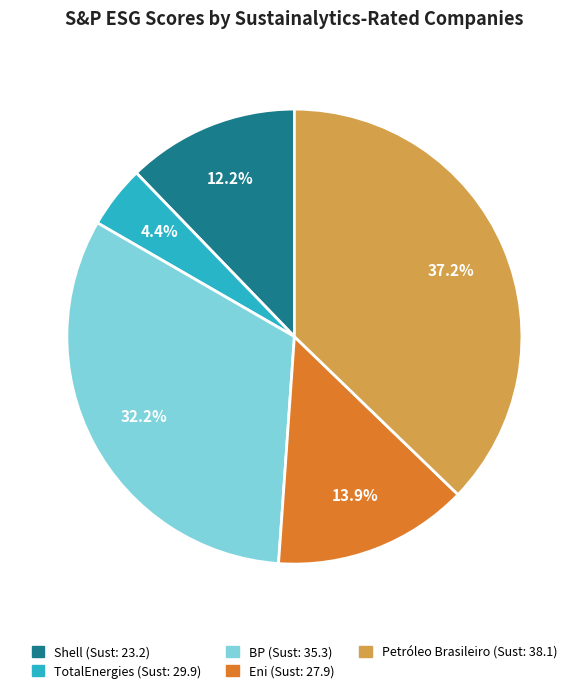

Rank the categories by value from highest to lowest.

Petróleo Brasileiro, BP, Eni, Shell, TotalEnergies